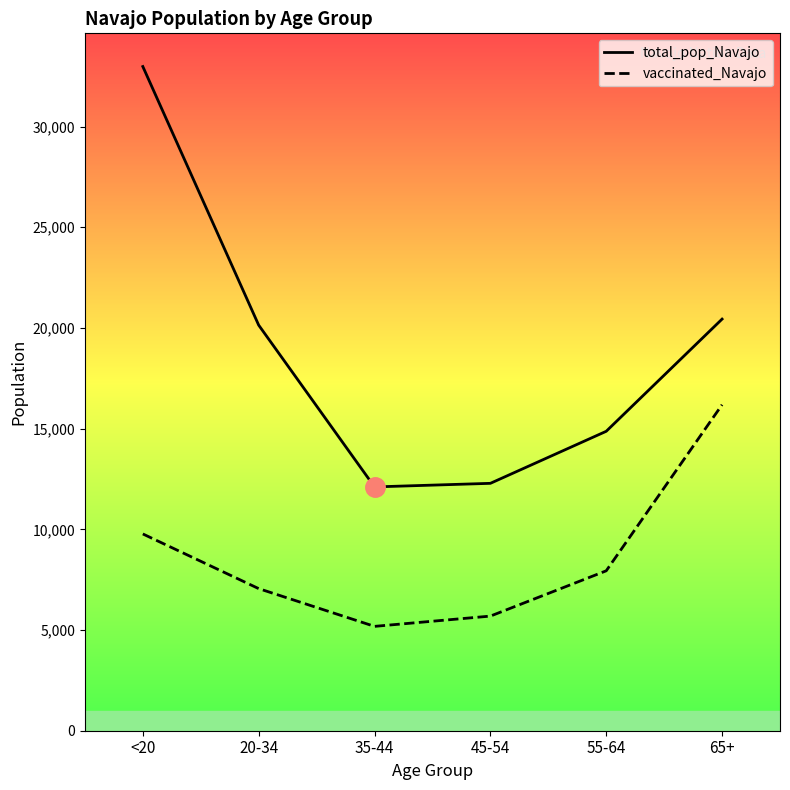

At which category is the sum across all series the highest?

<20